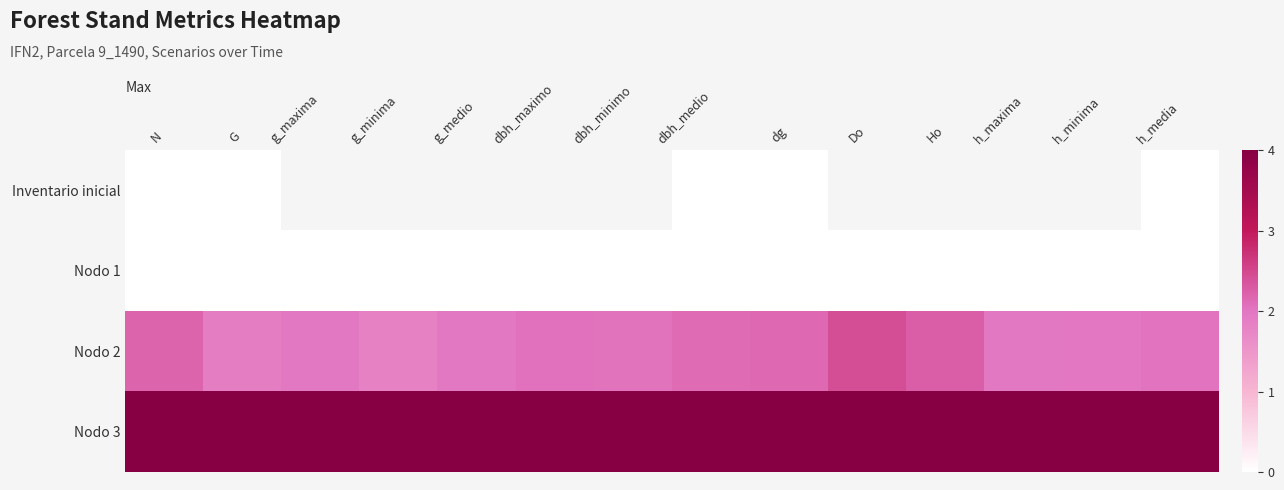

Between dbh_medio and Do, which is larger?

Do